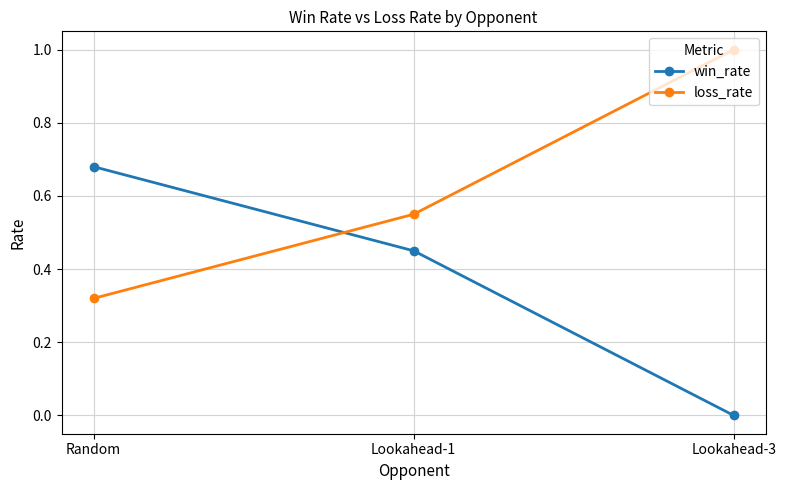

Is it true that loss_rate equals 0.7 at Lookahead-1?

False